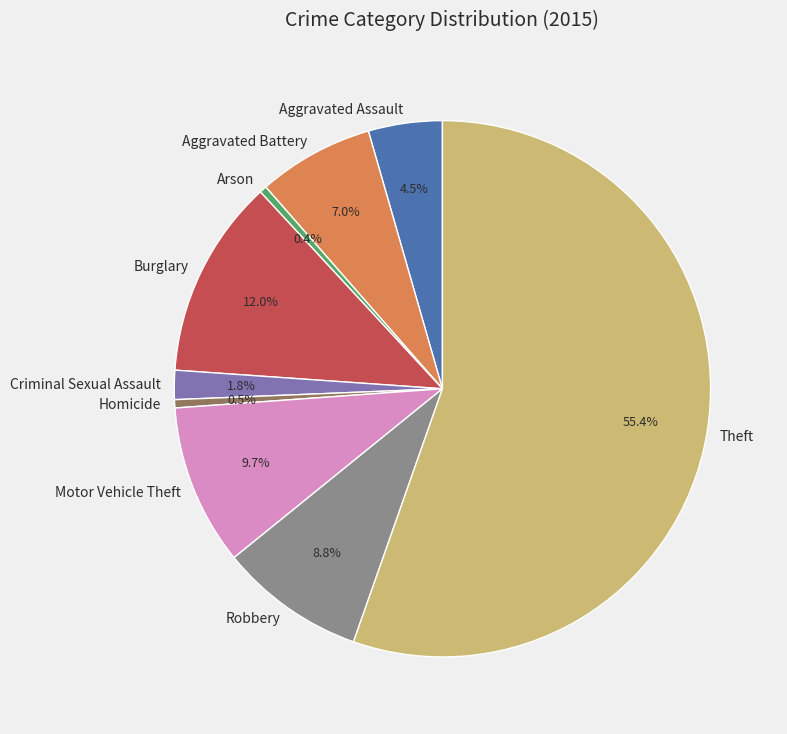

Is it true that Burglary is 12% of the pie?

True